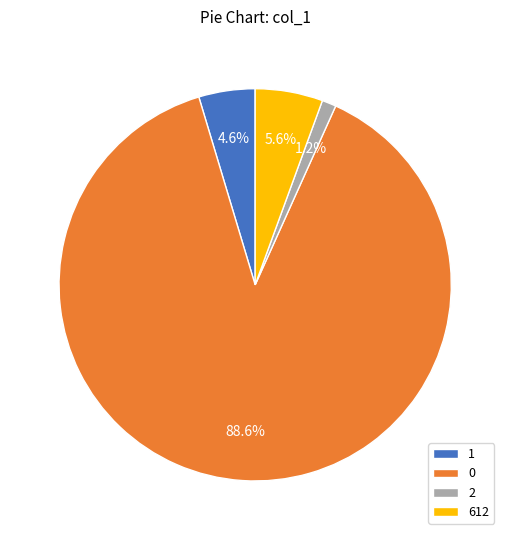

To the nearest percent, what is the combined percentage of 2 and 0?

90%